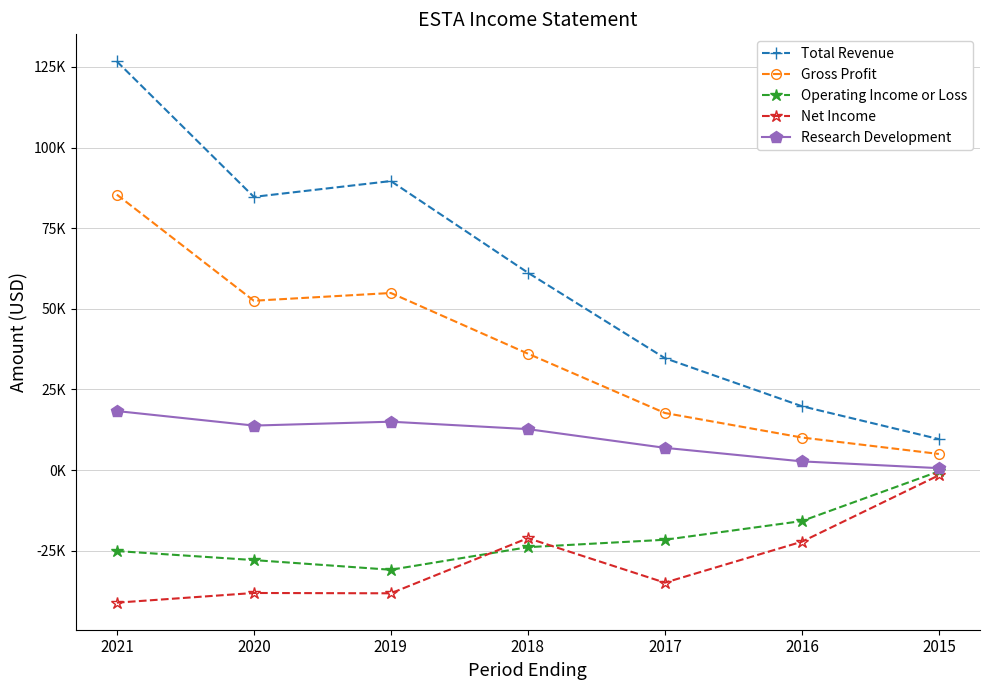

True or false: Total Revenue and Research Development intersect in this chart.

False